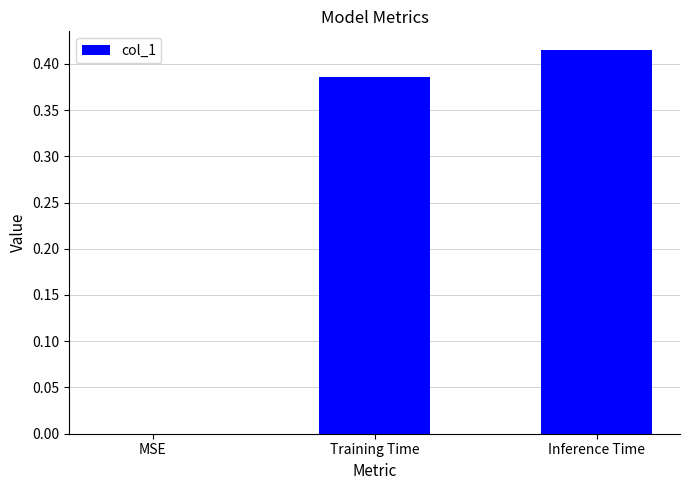

What is the sum of all values?

0.8